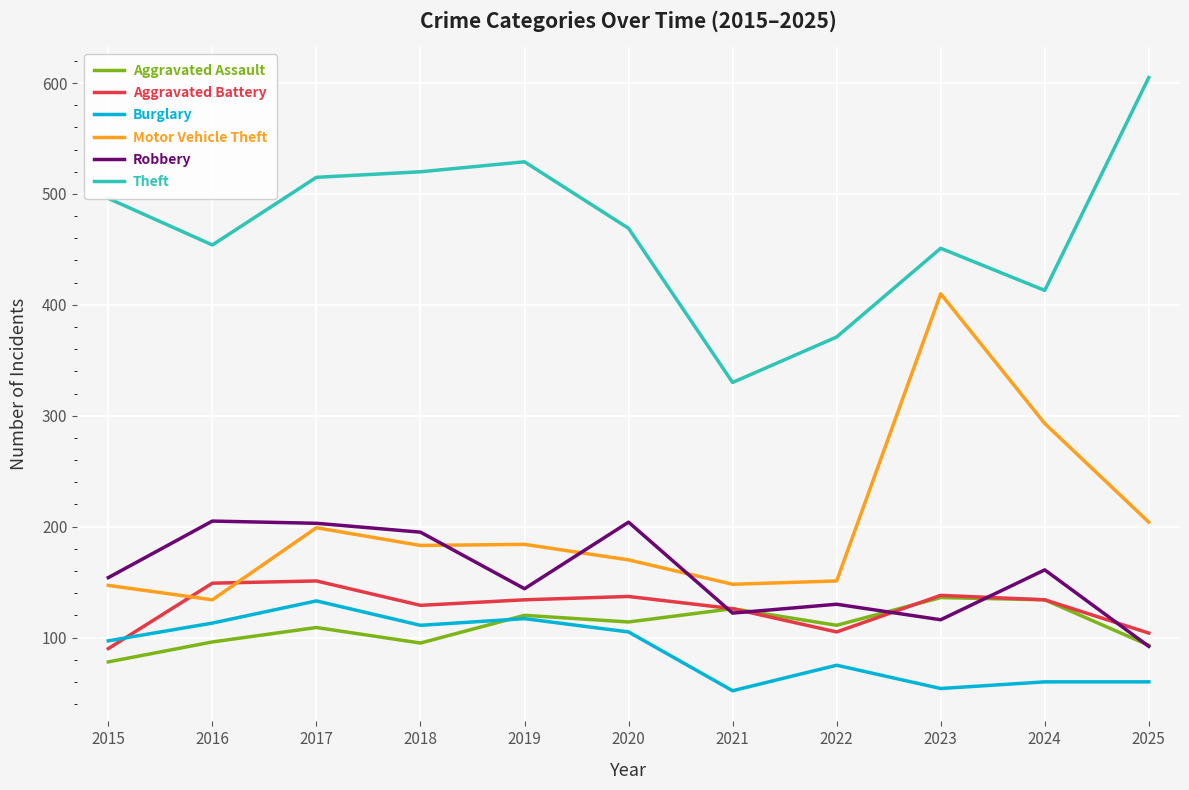

Which series has the largest total across all categories?

Theft